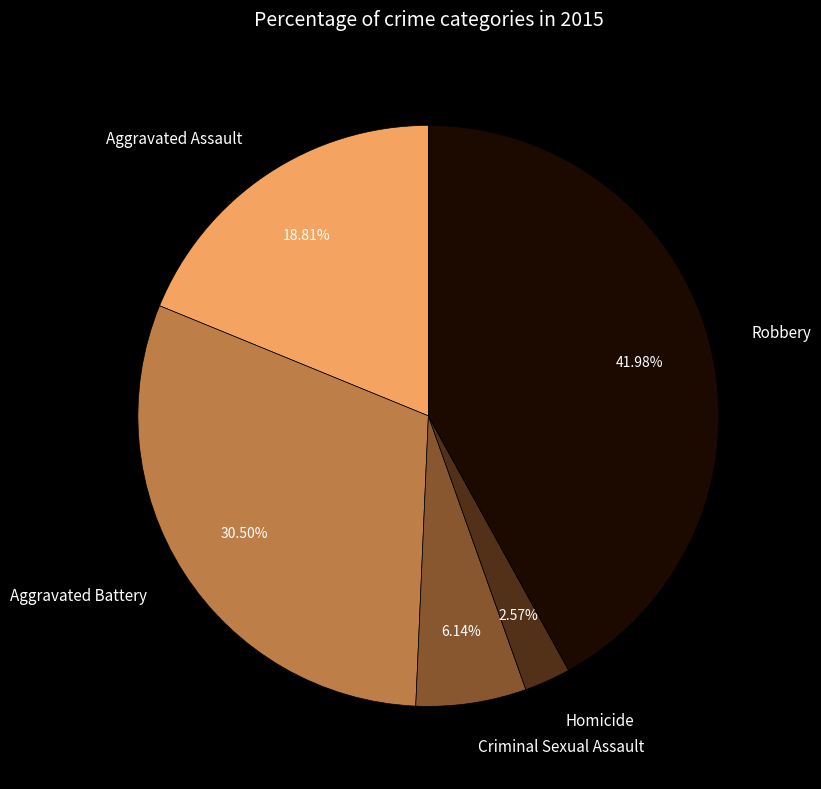

To the nearest percent, what is the combined percentage of Aggravated Assault and Robbery?

61%